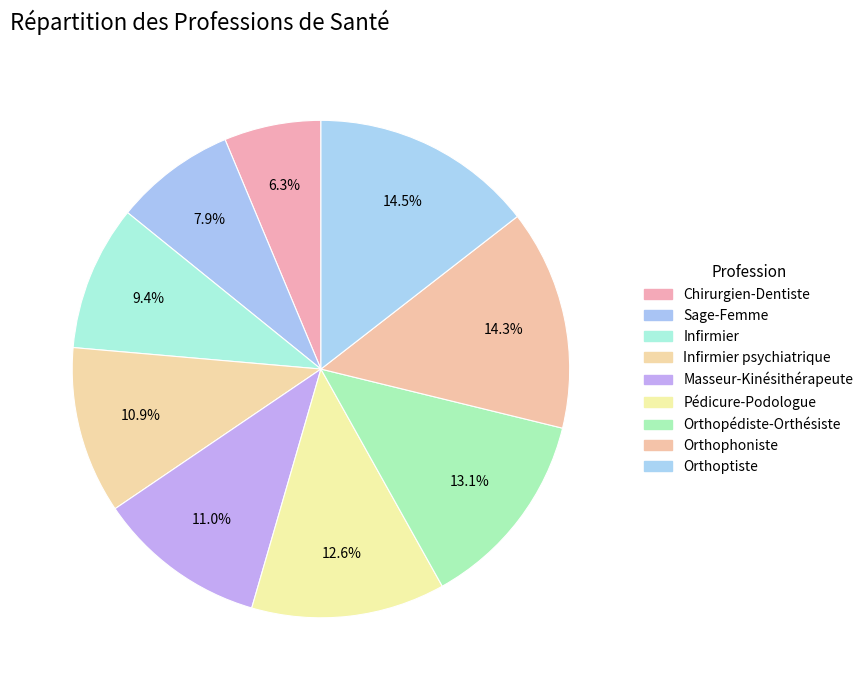

Rank the categories by value from lowest to highest.

Chirurgien-Dentiste, Sage-Femme, Infirmier, Infirmier psychiatrique, Masseur-Kinésithérapeute, Pédicure-Podologue, Orthopédiste-Orthésiste, Orthophoniste, Orthoptiste